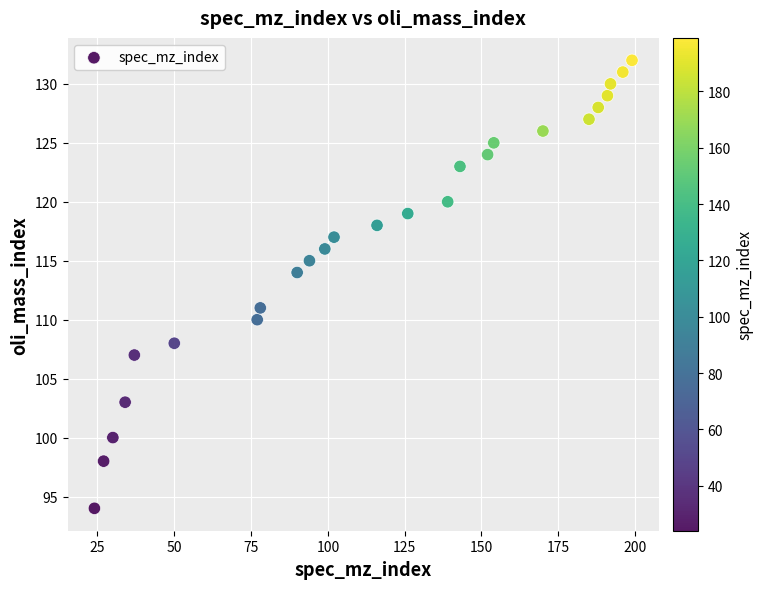

What Y value in the scatter plot is closest to 113?

114